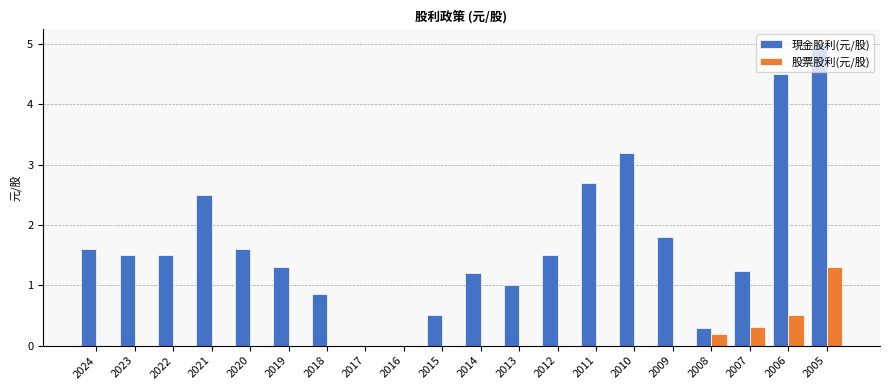

Which series changed the most between 2013 and 2006?

現金股利(元/股)